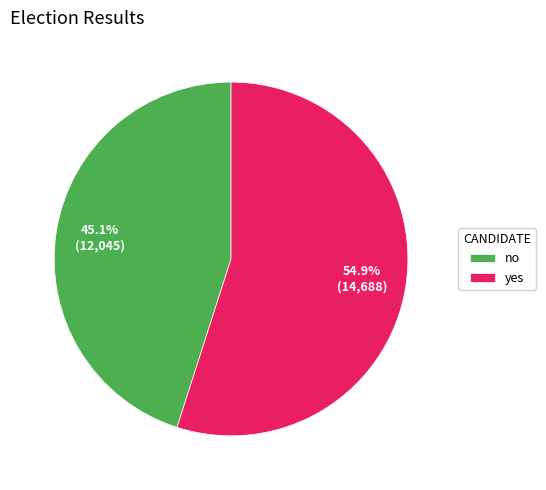

To the nearest percent, what percentage of the pie is yes?

55%